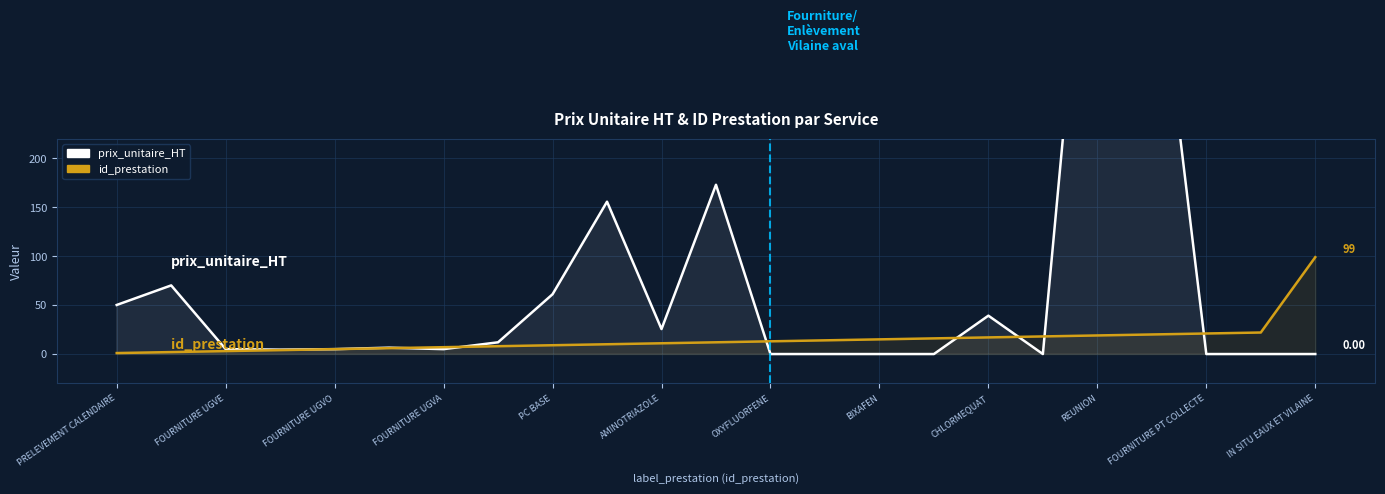

What is the label of the 5th point from the left?

FOURNITURE UGVO